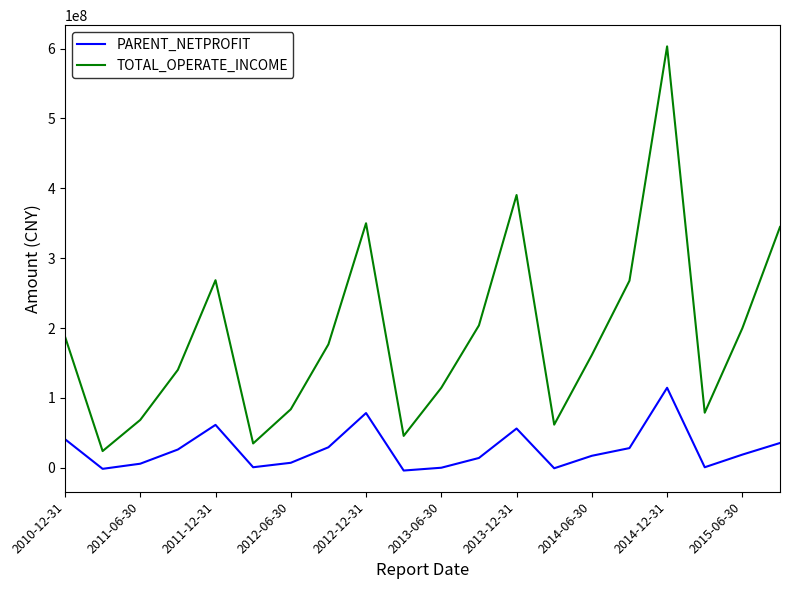

Which series has the widest spread of values?

TOTAL_OPERATE_INCOME